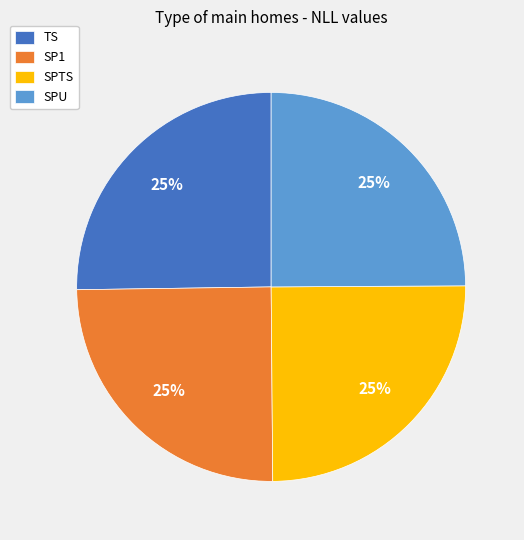

What percentage is the SPTS slice, to the nearest percent?

25%